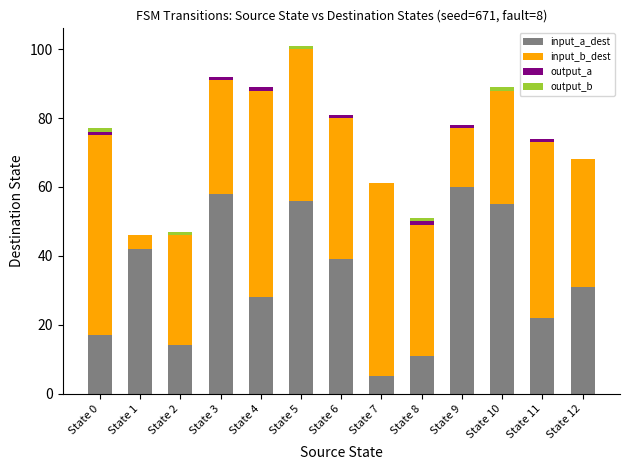

Does the chart contain stacked bars?

Yes